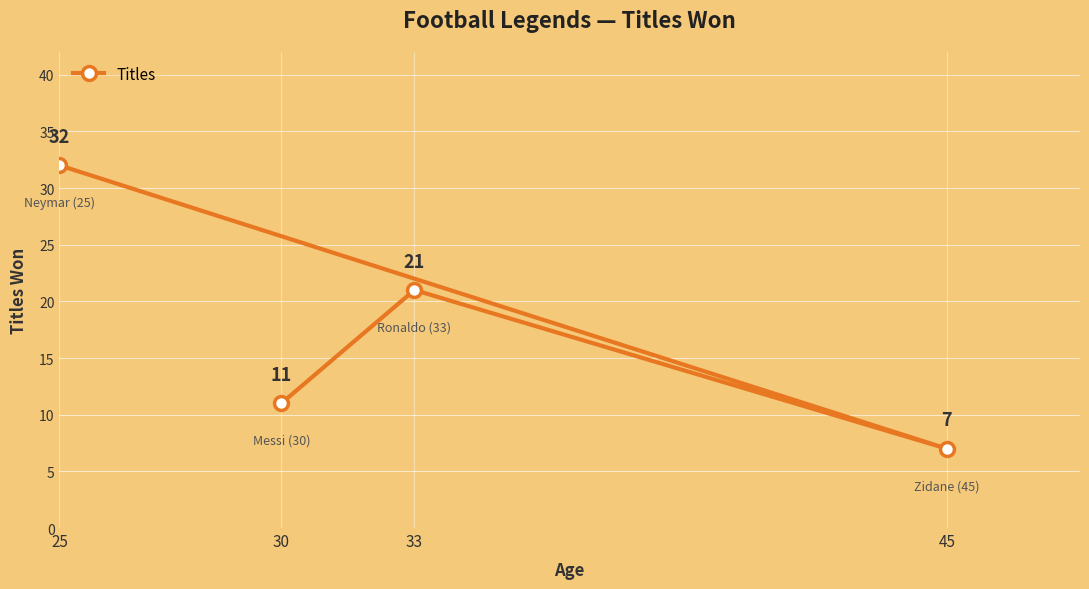

True or false: the data shows 21 at 33.

True